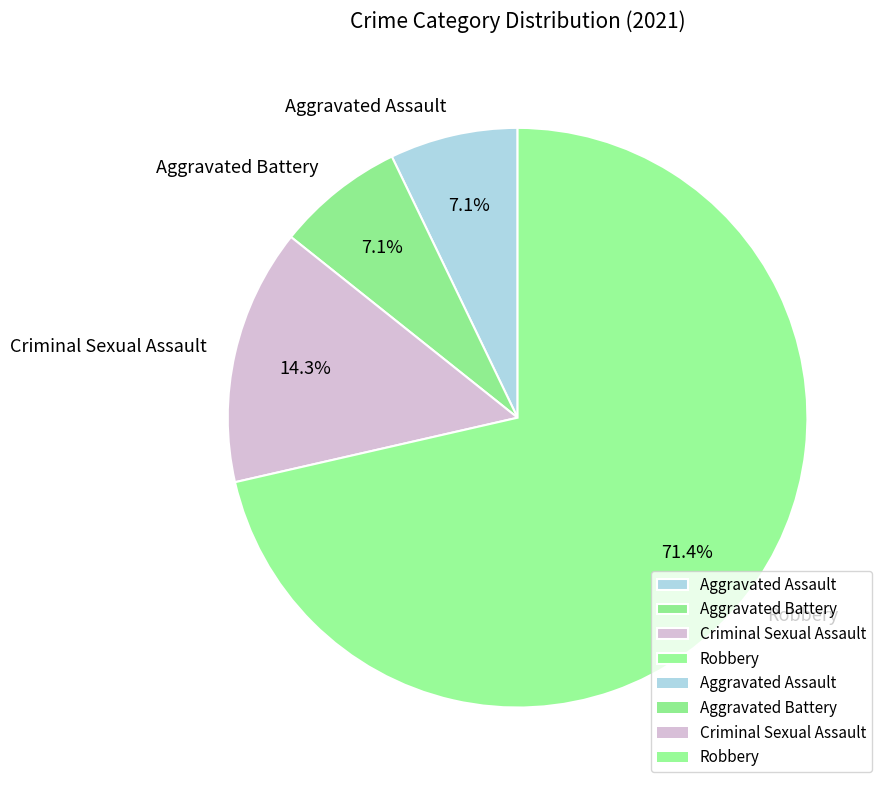

What is the largest slice in the pie chart?

Robbery